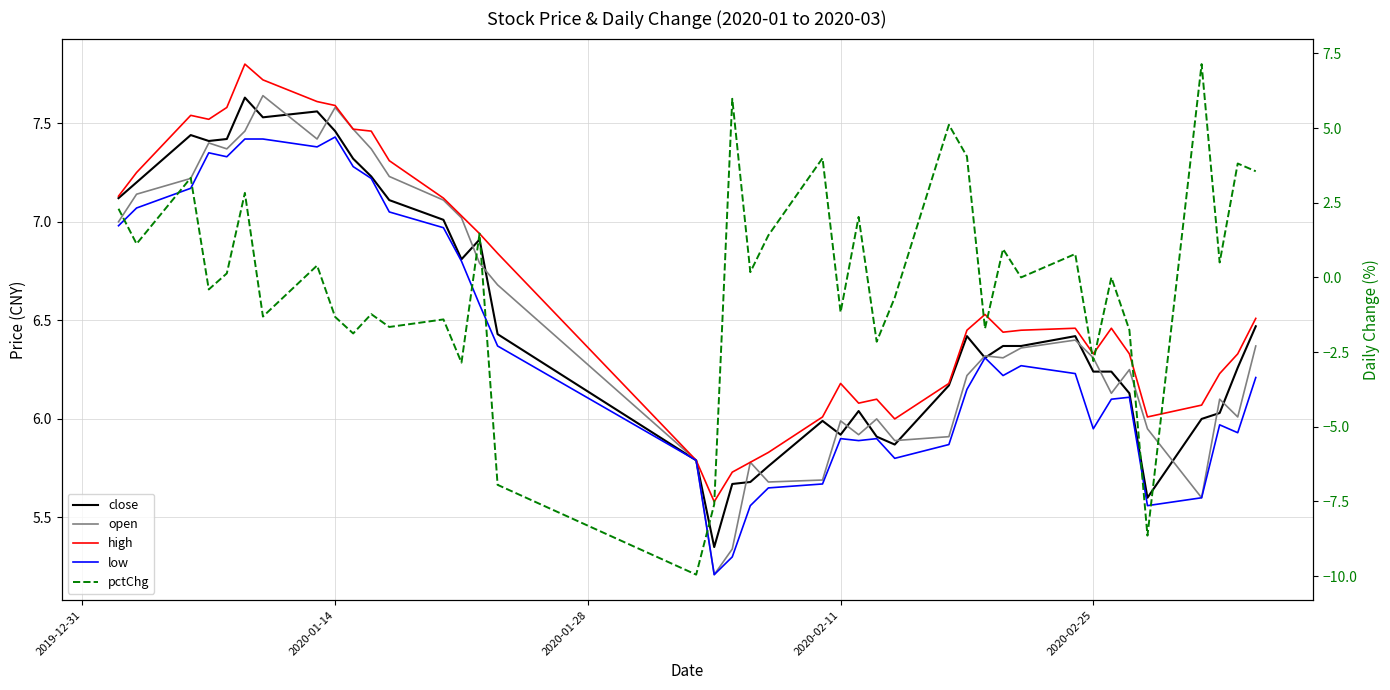

Is it true that pctChg equals -0.9 at 34?

False